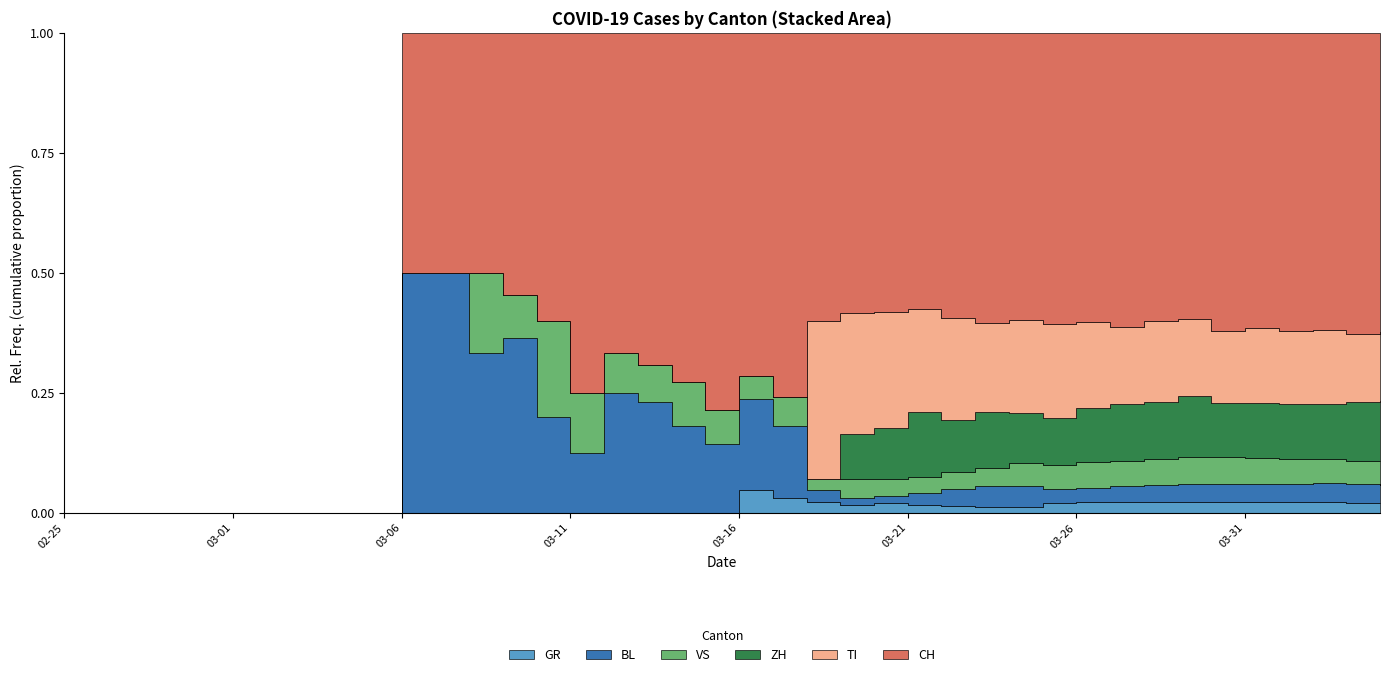

Reading left to right, transcribe all the data shown in this chart.

CH: 0	0	0	0	0	0	0	0	0	0	2	2	3	6	3	6	8	9	8	11	15	25	51	74	82	99	120	141	149	171	188	194	214	219	255	266	293	290	294	290
GR: 0	0	0	0	0	0	0	0	0	0	0	0	0	0	0	0	0	0	0	0	1	1	2	2	3	3	3	3	3	6	7	7	8	8	9	10	11	11	10	10
VS: 0	0	0	0	0	0	0	0	0	0	0	0	1	1	1	1	1	1	1	1	1	2	2	5	5	6	7	9	12	14	17	16	19	21	23	23	25	24	23	23
BL: 0	0	0	0	0	0	0	0	0	0	2	2	2	4	1	1	3	3	2	2	4	5	2	2	2	4	7	10	11	8	9	11	13	14	16	16	17	18	18	17
TI: 0	0	0	0	0	0	0	0	0	0	0	0	0	0	0	0	0	0	0	0	0	0	28	32	34	37	43	43	48	55	56	51	60	59	61	67	72	73	67	67
ZH: 0	0	0	0	0	0	0	0	0	0	0	0	0	0	0	0	0	0	0	0	0	0	0	12	15	23	22	27	26	28	35	38	42	46	46	50	54	53	57	59